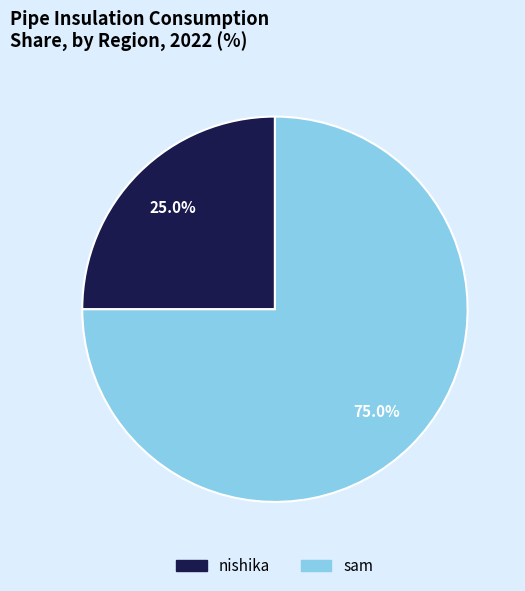

Which has a higher value, nishika or sam?

sam